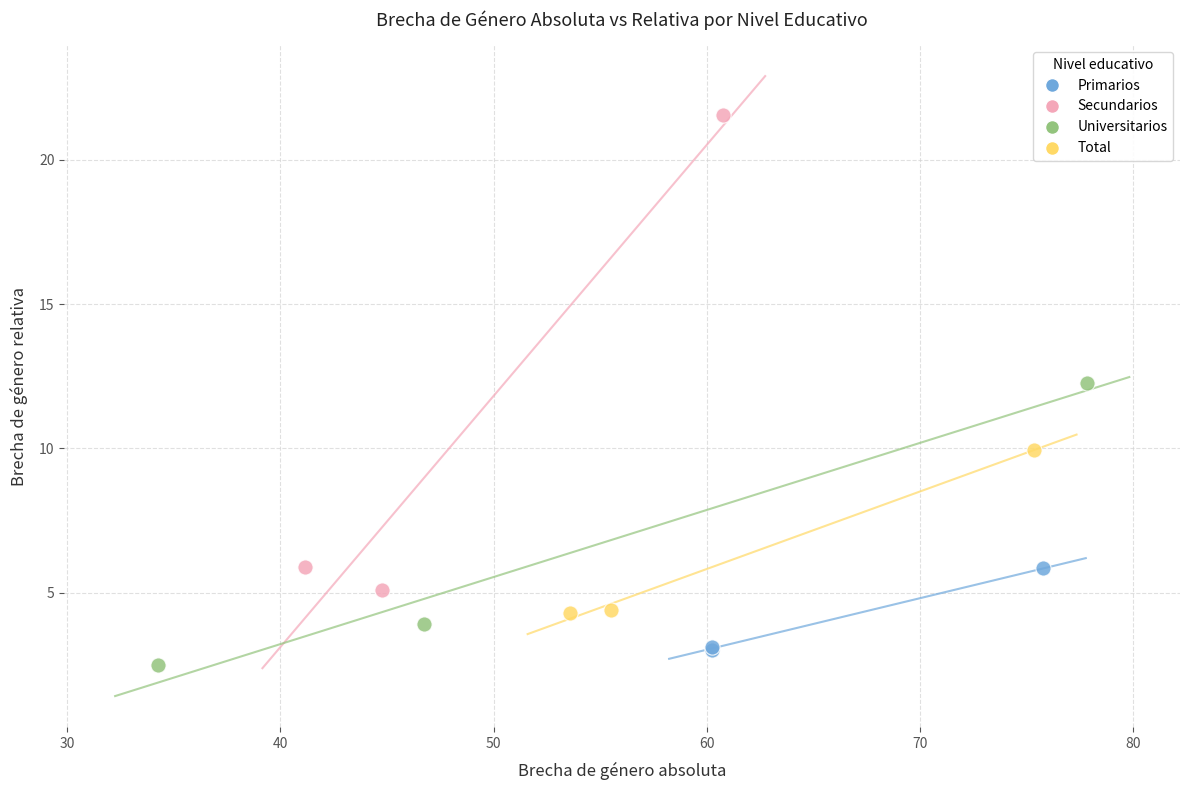

Which series has the widest spread of Y values?

Secundarios